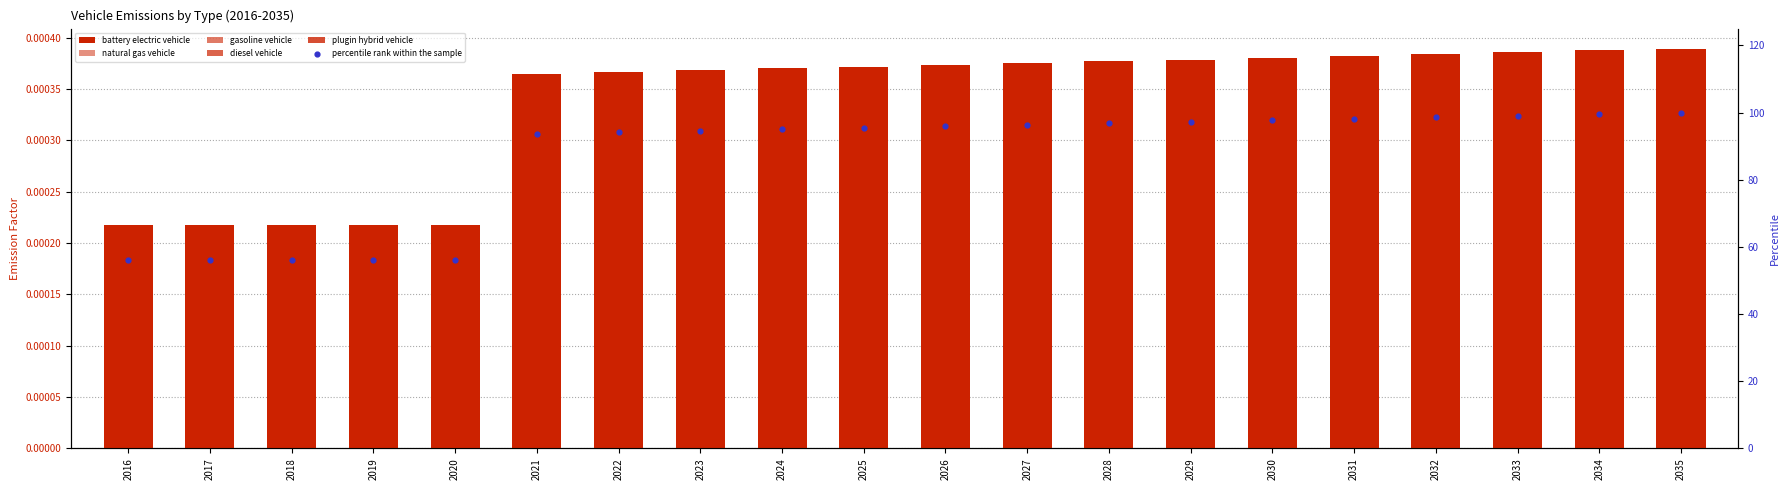

Which series contains the highest Y value?

percentile rank within the sample